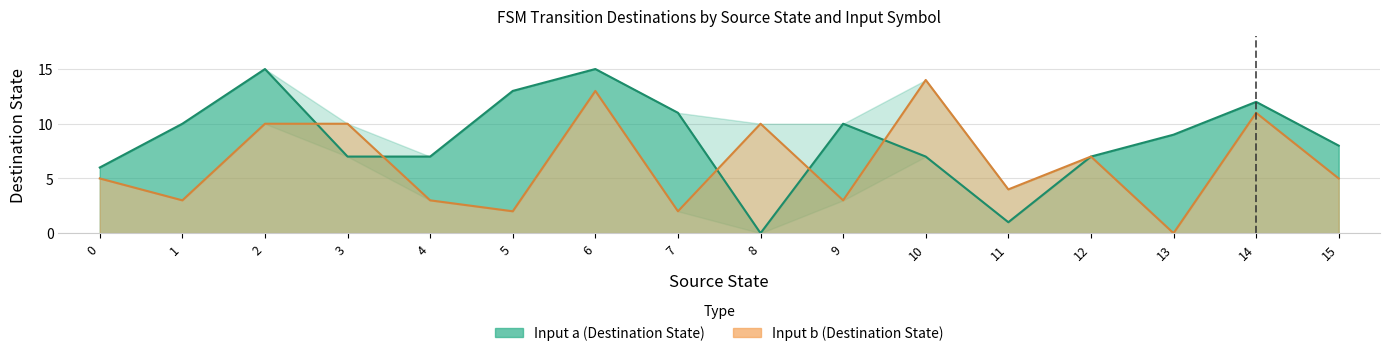

Is the value of source_state at 1 greater than the value of destination_state at 16?

No